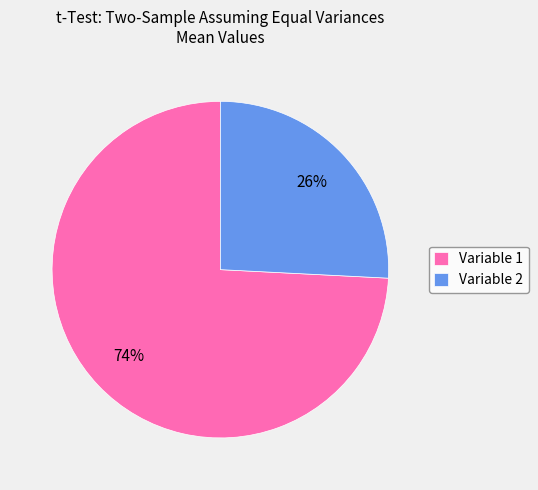

How many segments does this pie chart have?

2